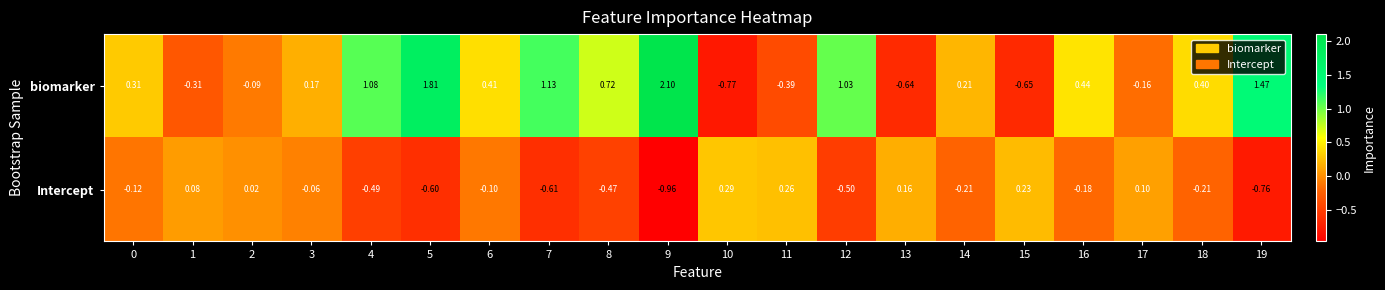

Which series has the largest range (max minus min)?

biomarker